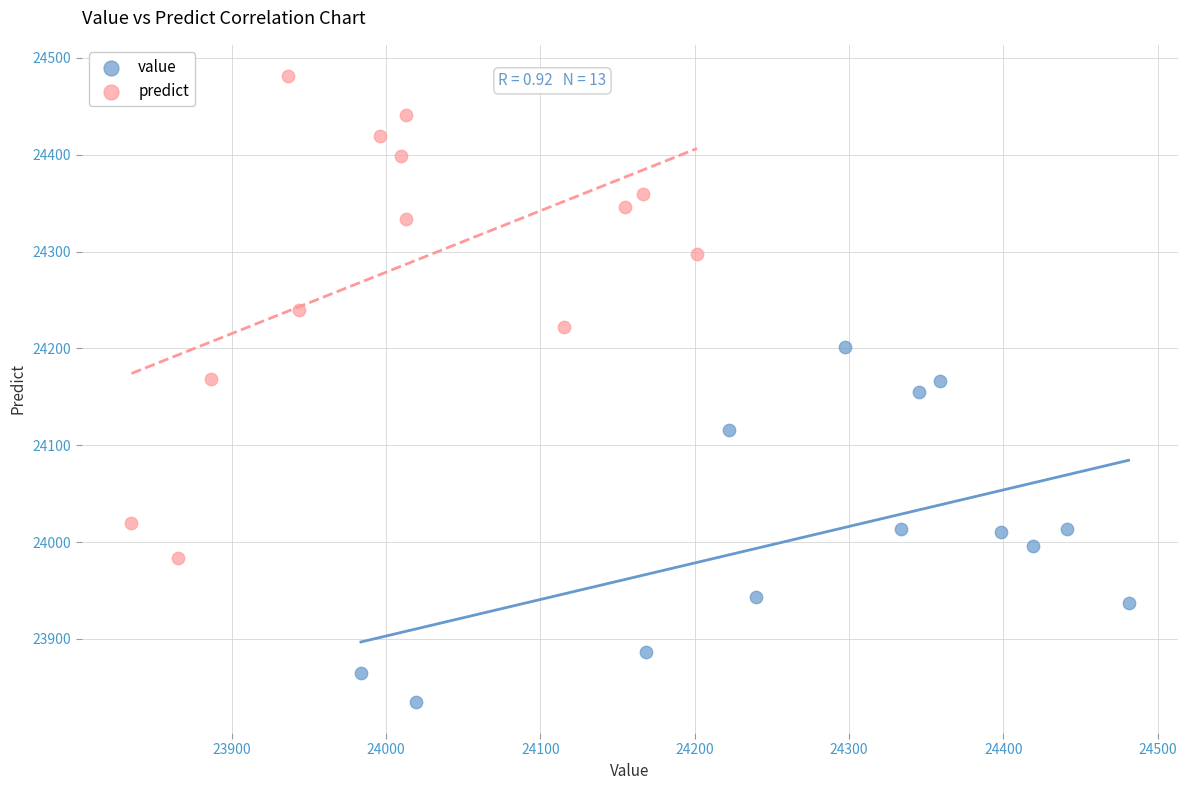

What are all the series names shown in the legend?

value, predict